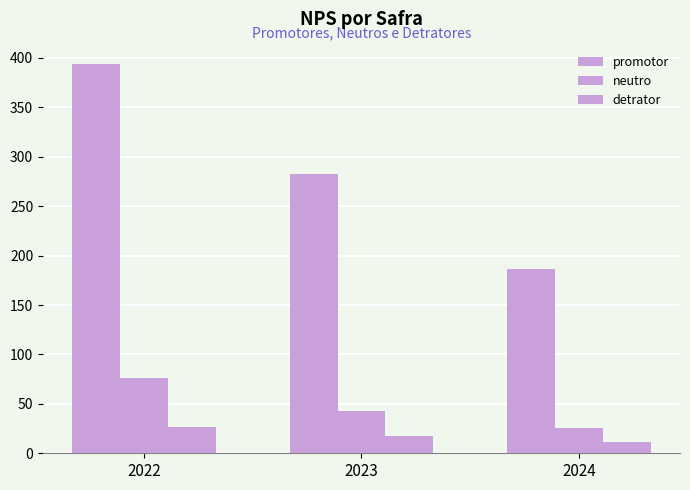

How many values in the neutro series are below 43?

1